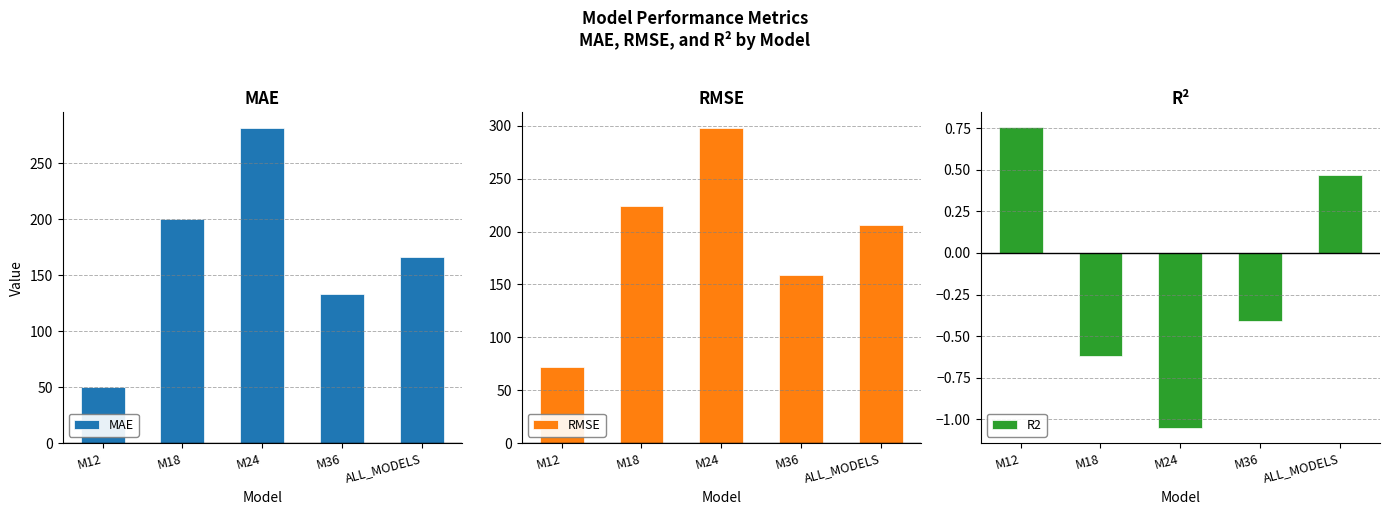

What is the total value across all series at ALL_MODELS?

372.7